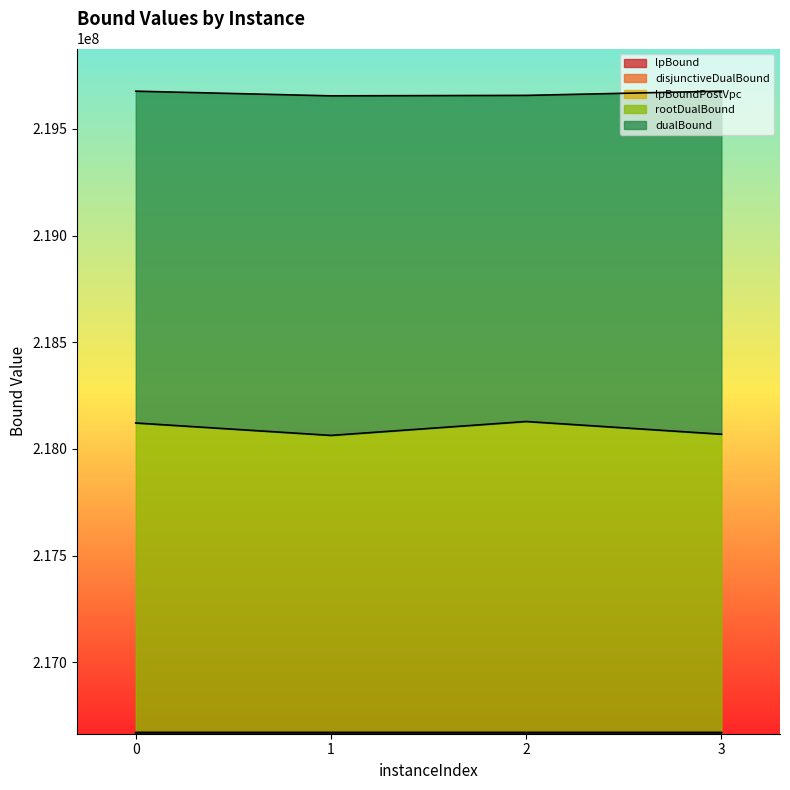

How many data points in dualBound are less than 219676790?

2